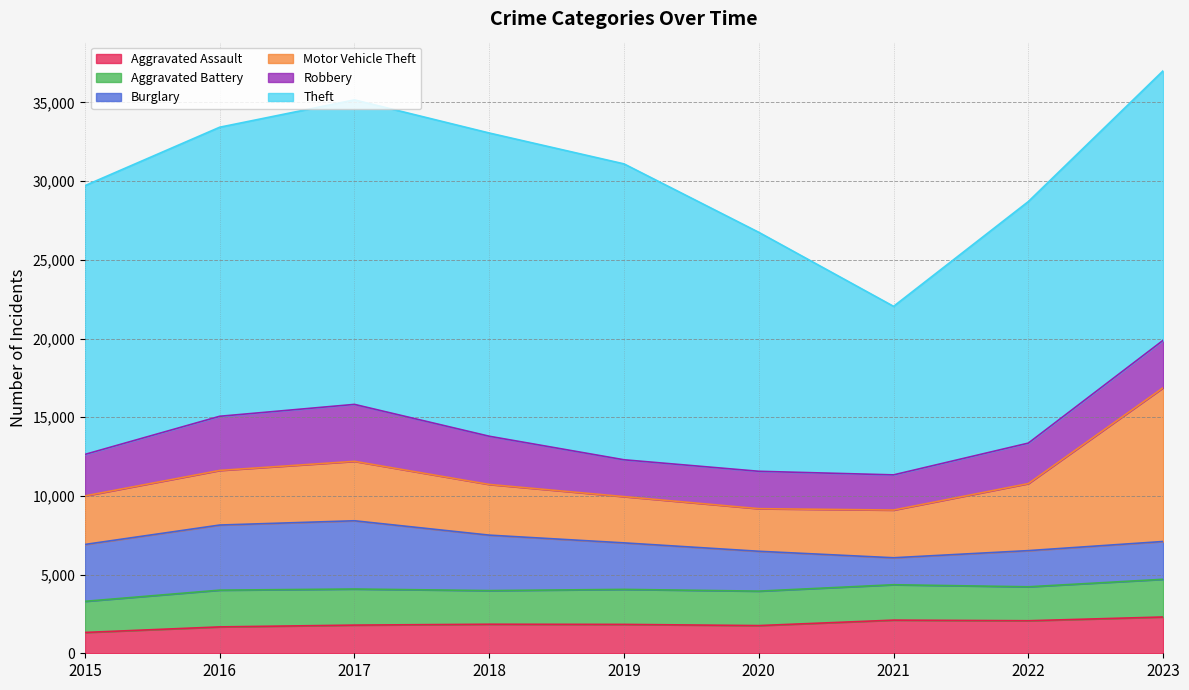

At how many categories does at least one series exceed 16511?

6